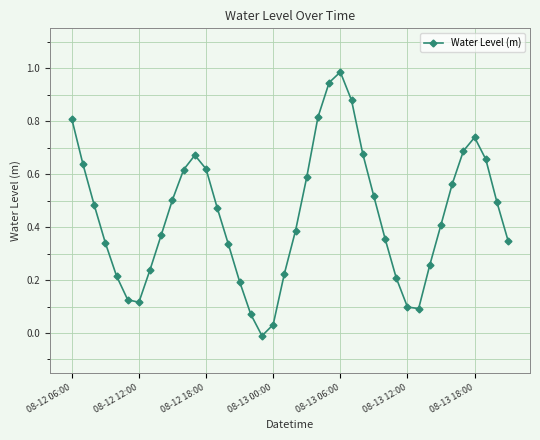

How many points are higher than both their immediate neighbors (excluding endpoints)?

3